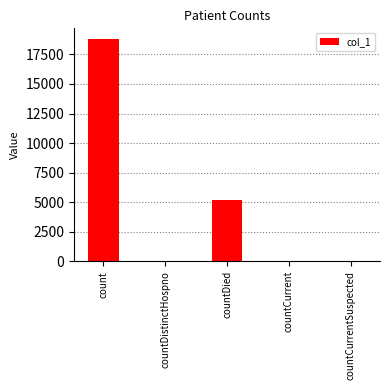

What is the maximum value shown in the chart?

18767